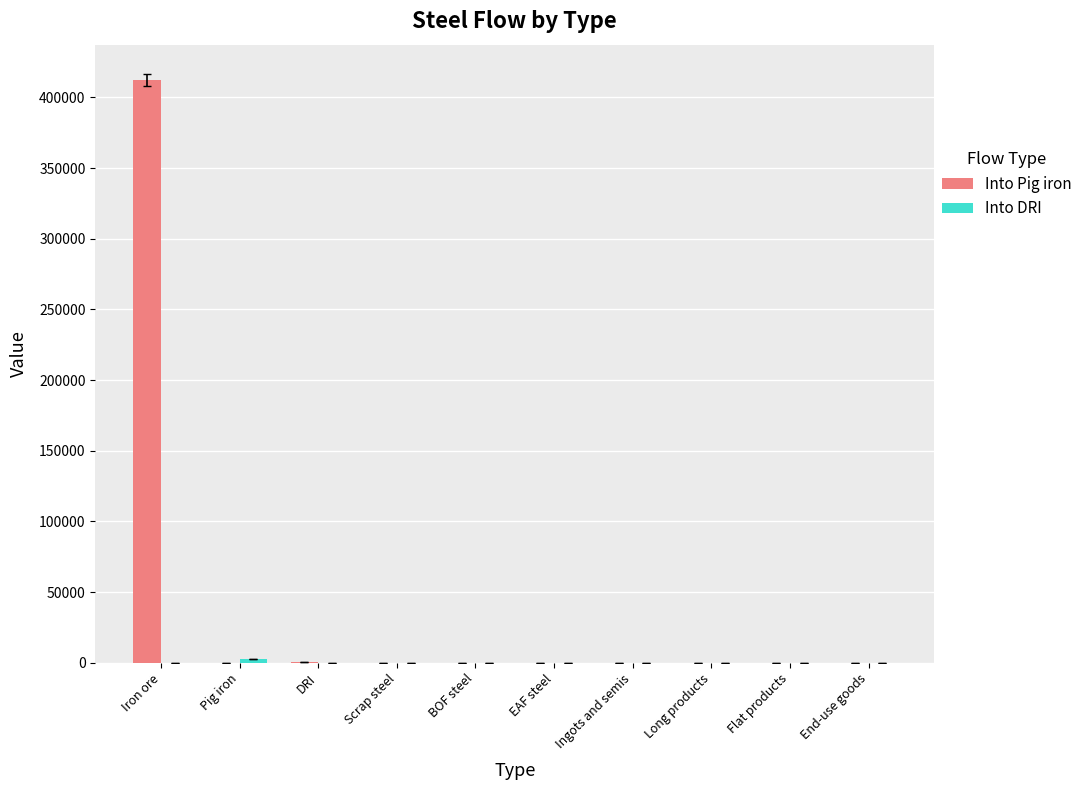

The Into Pig iron series shows 0.0 at Flat products. True or false?

True